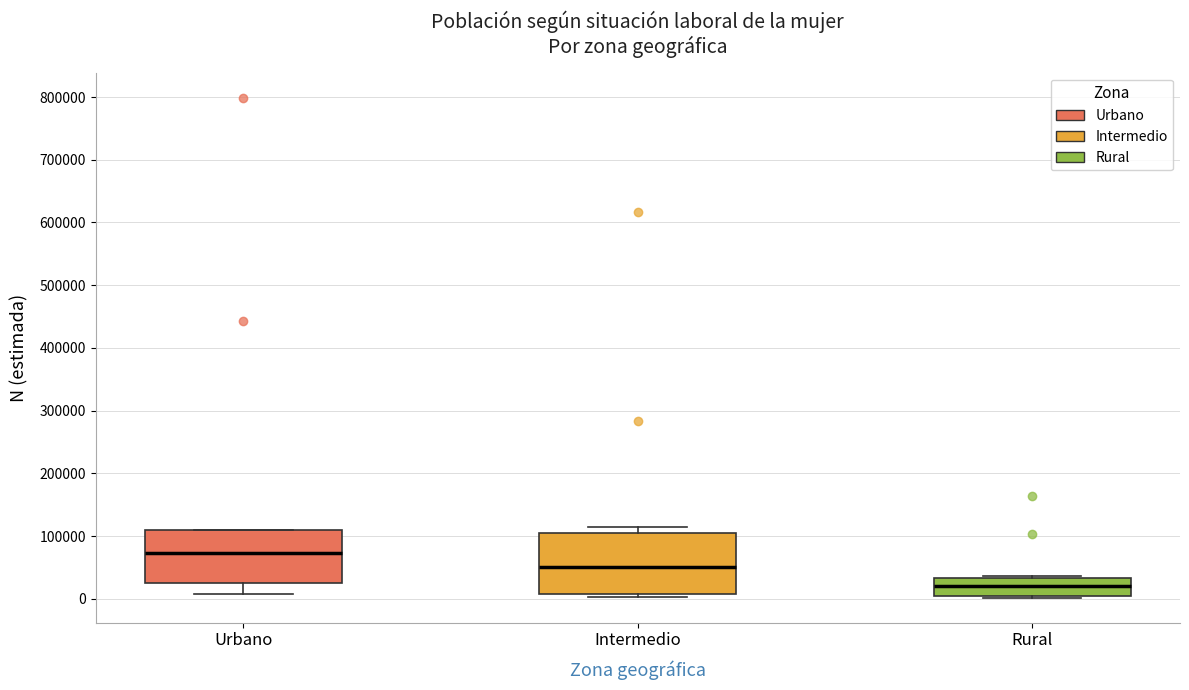

Reading left to right, transcribe this box plot: for each box, give where its median line is, the range the box spans, and where its two whiskers end, as read against the y-axis. The values are not printed on the chart, so give them approximately, as read against the axis.

Urbano: median 70000, box 30000 to 110000, whiskers 10000 to 110000
Intermedio: median 50000, box 10000 to 110000, whiskers 0 to 110000 (just above the box's upper edge)
Rural: median 20000, box 0 to 30000, whiskers 0 to 40000